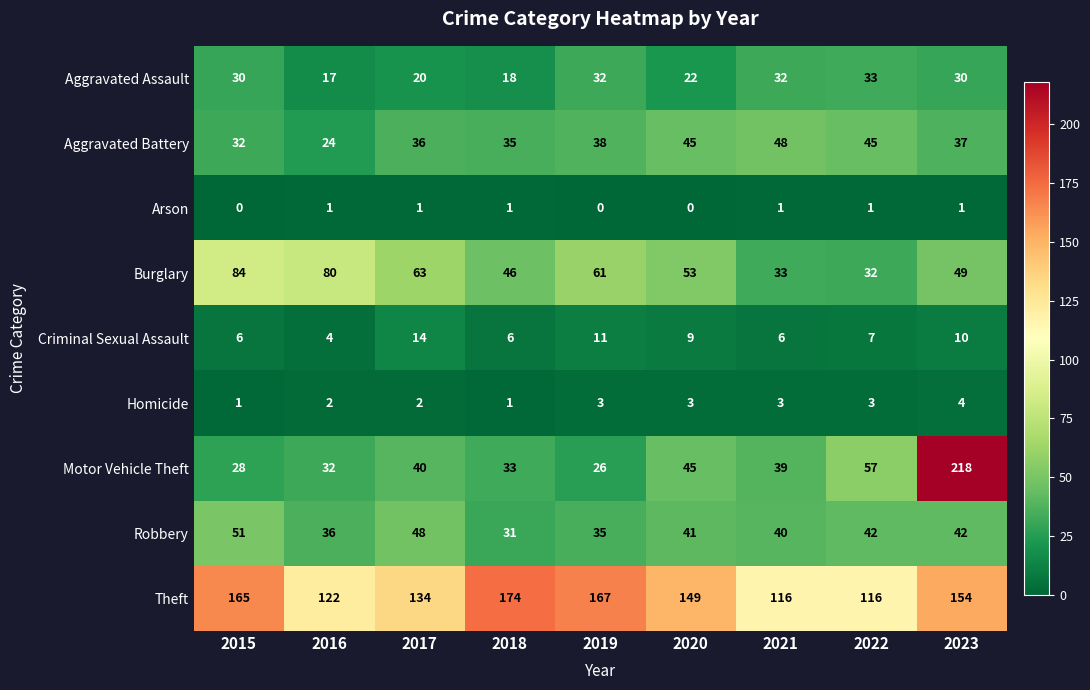

List the series in order of their peak value, highest first.

Motor Vehicle Theft, Theft, Burglary, Robbery, Aggravated Battery, Aggravated Assault, Criminal Sexual Assault, Homicide, Arson